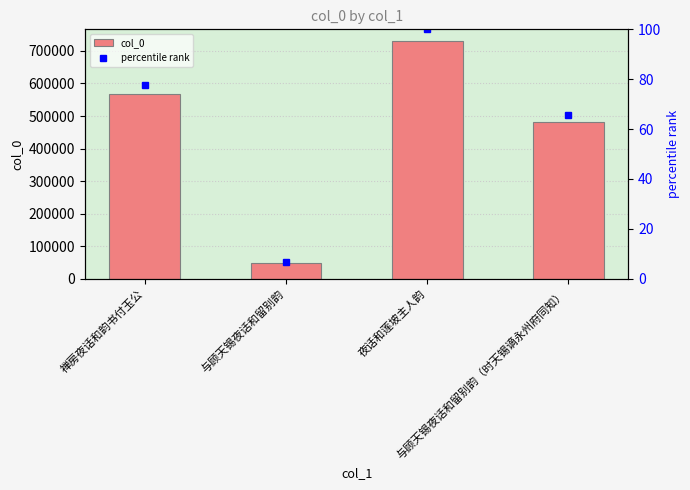

At which category does the chart reach its minimum across all series?

与顾天锡夜话和留别韵